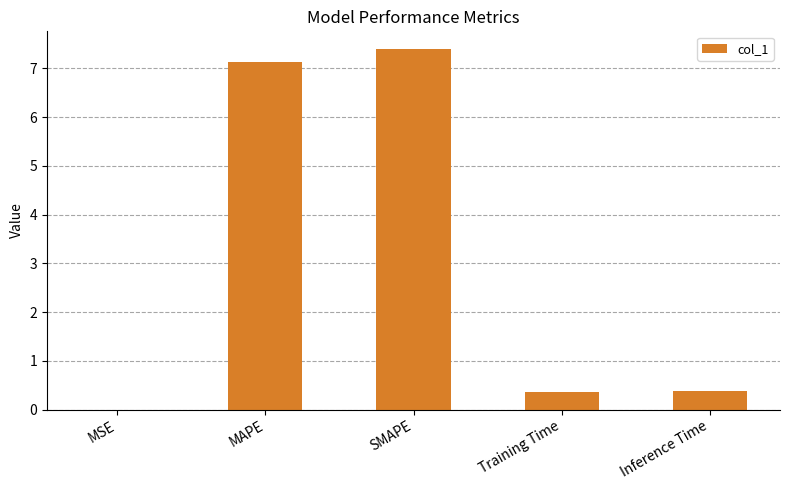

Which category has the highest value across all series?

SMAPE